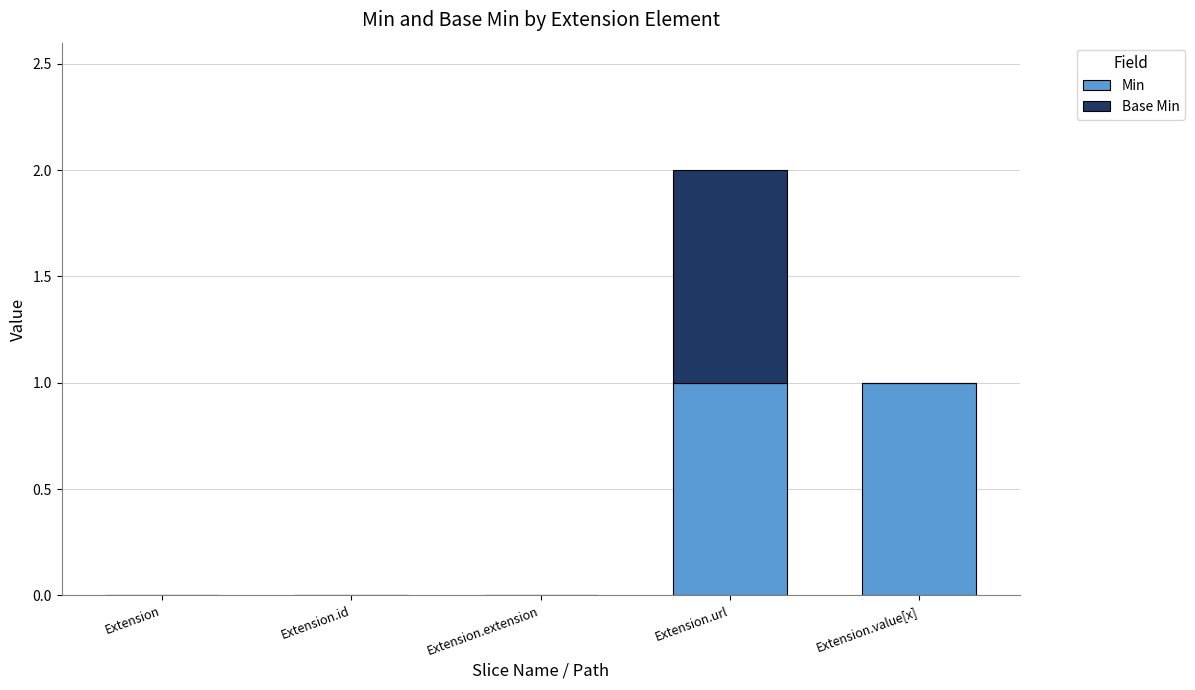

At which category is the sum across all series the highest?

Extension.url